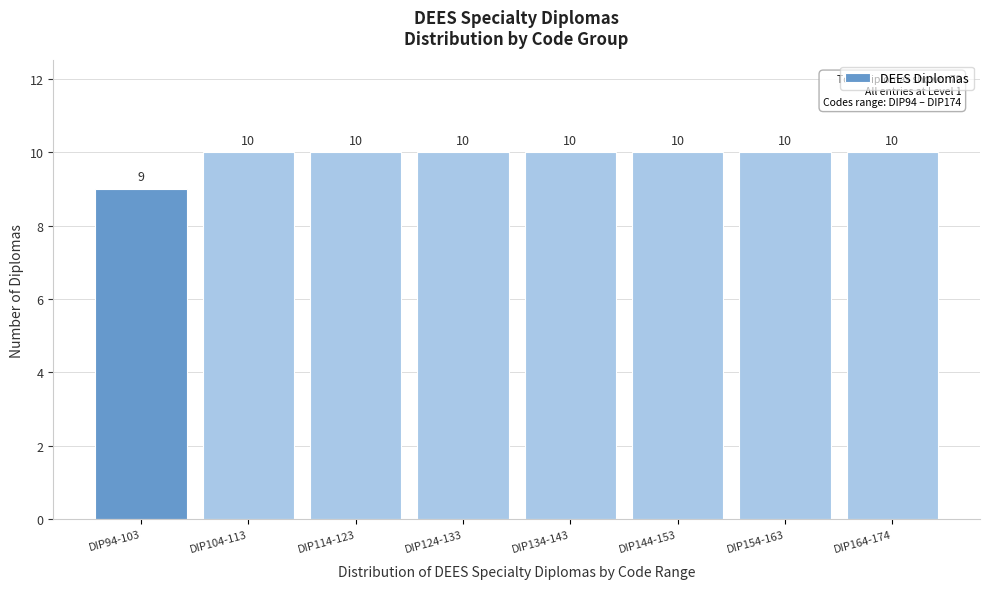

Reading left to right, extract all data points from this chart.

DIP94-103=9	DIP104-113=10	DIP114-123=10	DIP124-133=10	DIP134-143=10	DIP144-153=10	DIP154-163=10	DIP164-174=10